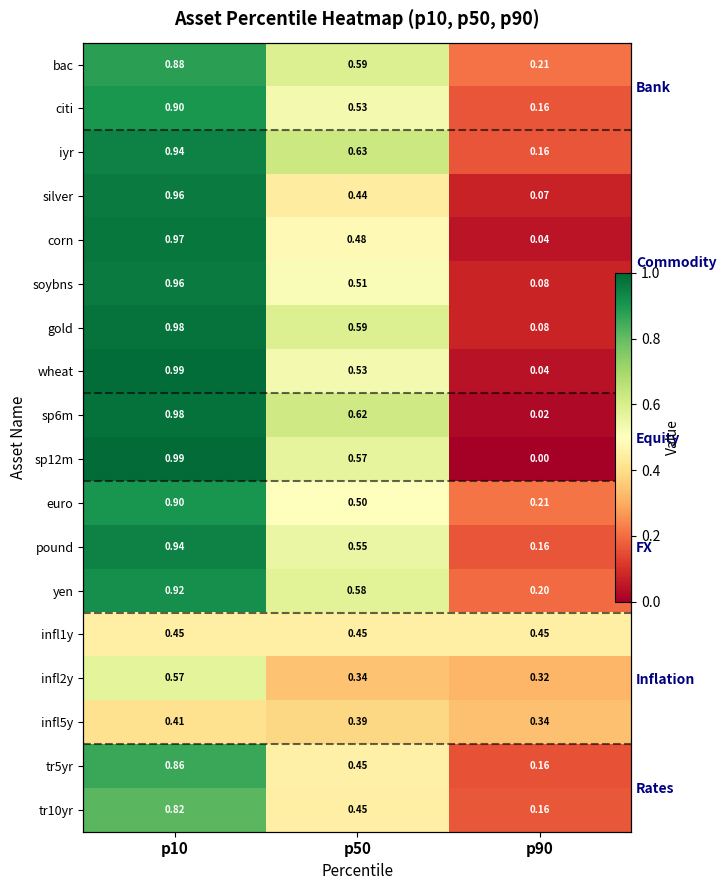

At which category does the chart reach its peak across all series?

p10